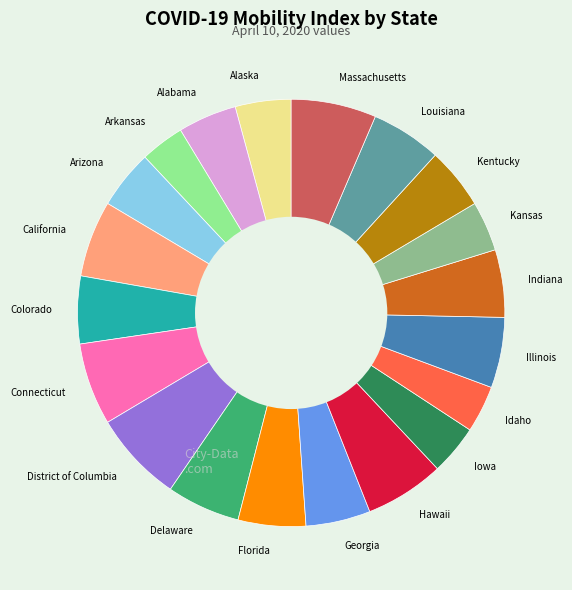

Is there any slice that represents more than half of the pie?

No